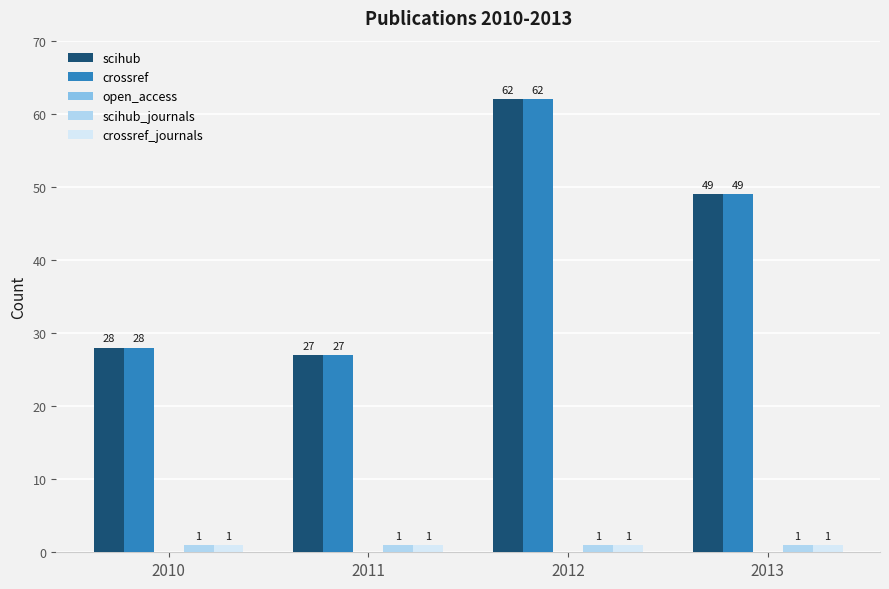

At which category is the sum across all series the highest?

2012